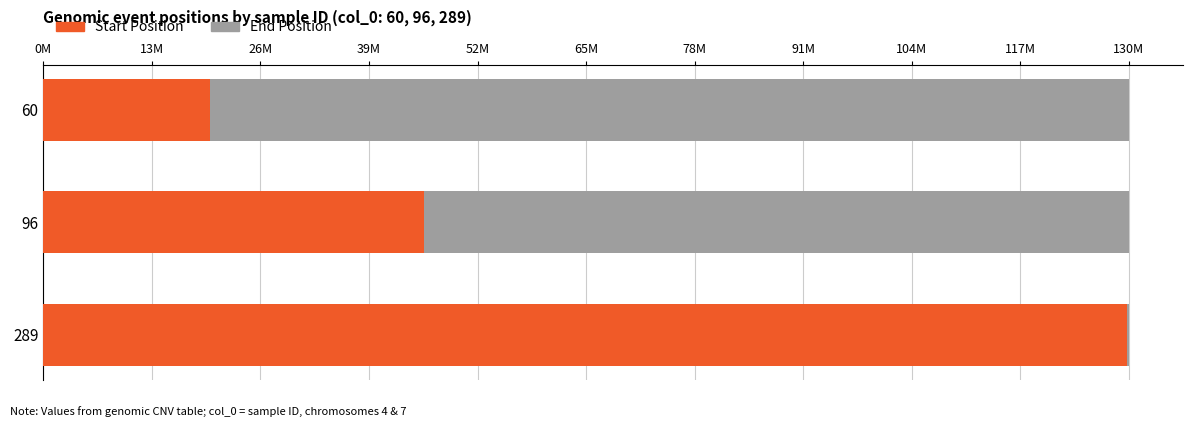

What is the minimum value shown in the chart?

0.6